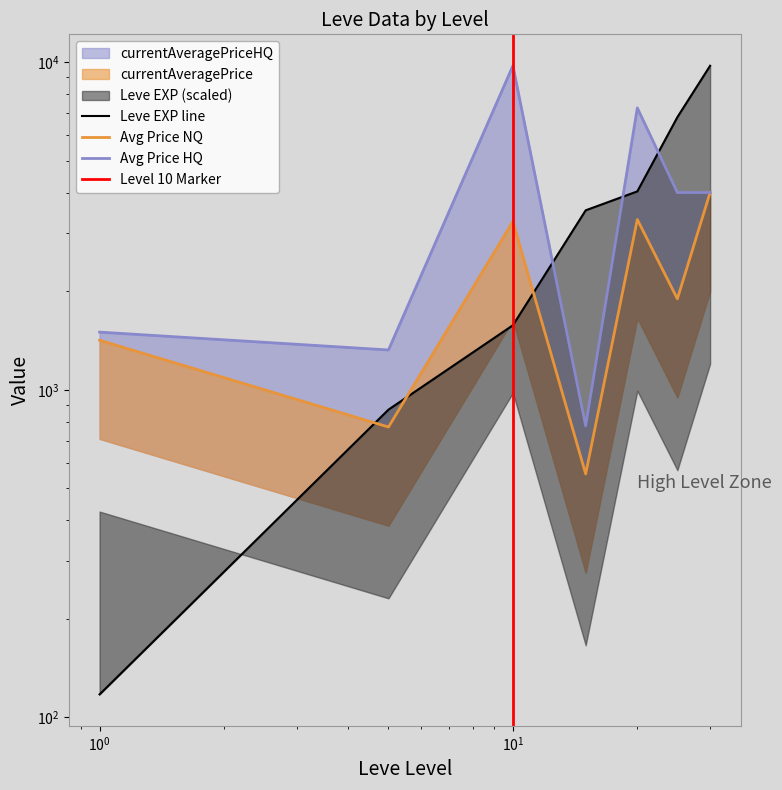

Which has a higher value, 25 or 20?

25